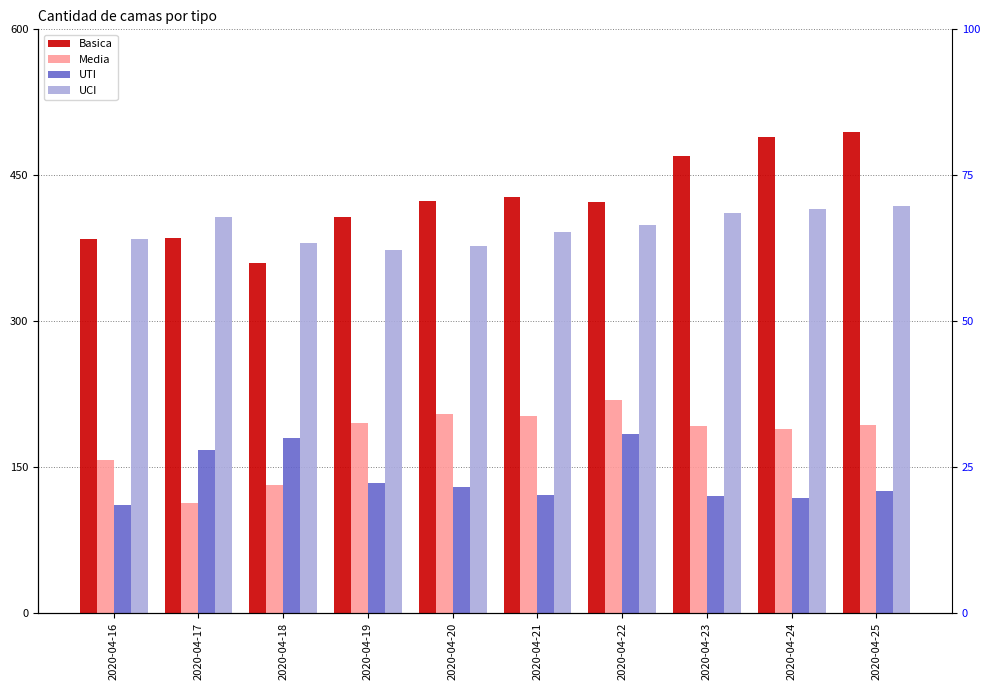

List the series in order of their peak value, lowest first.

UTI, Media, UCI, Basica